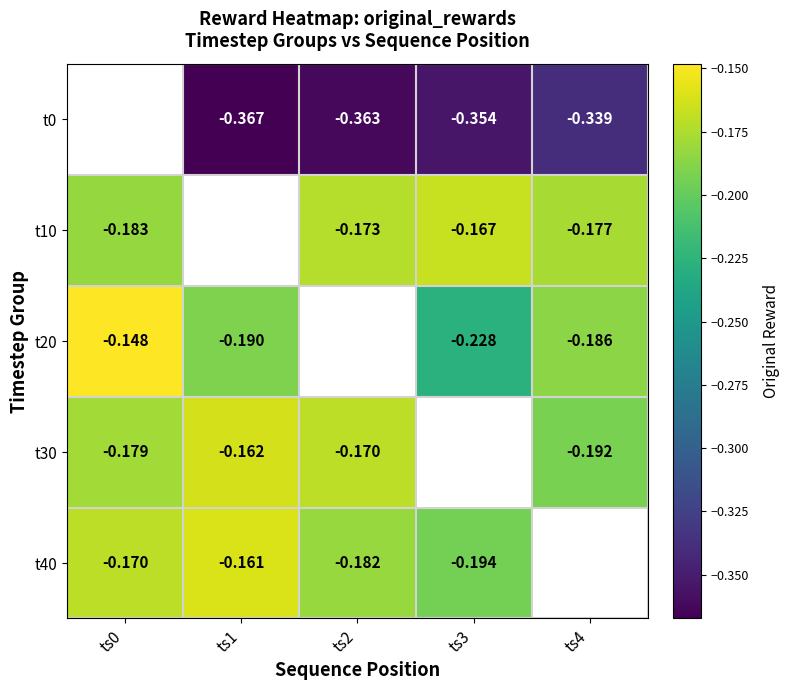

How many negative values does the t40 series have?

4